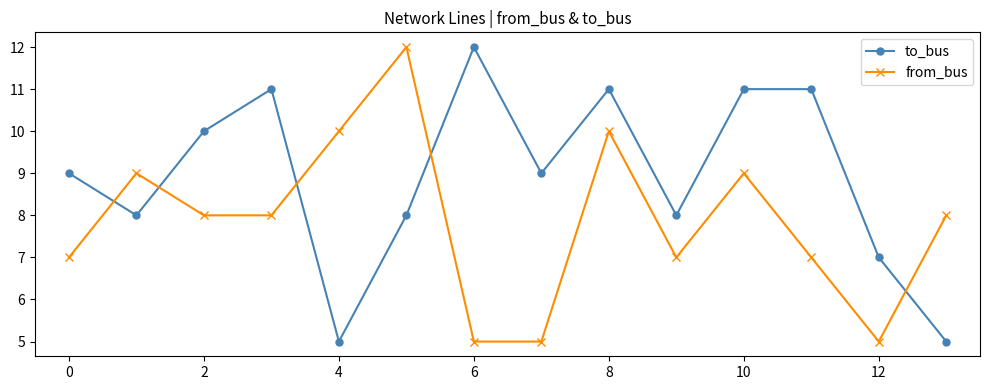

What is the minimum value for to_bus?

5